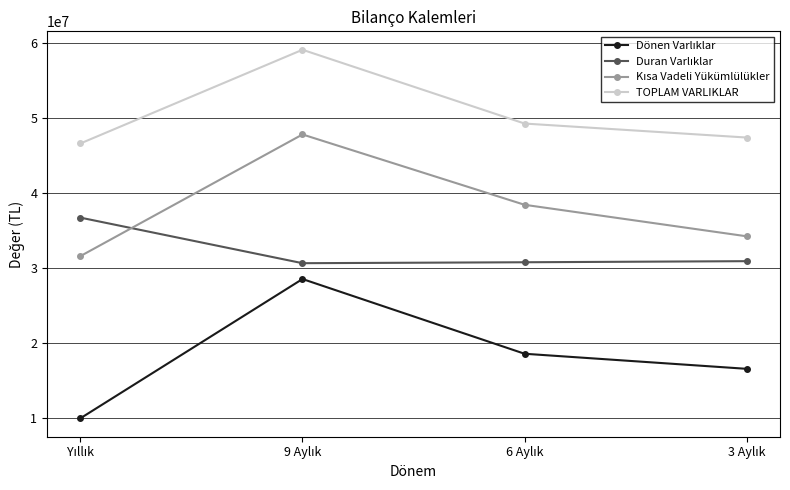

What is the sum of all TOPLAM VARLIKLAR values?

202366795